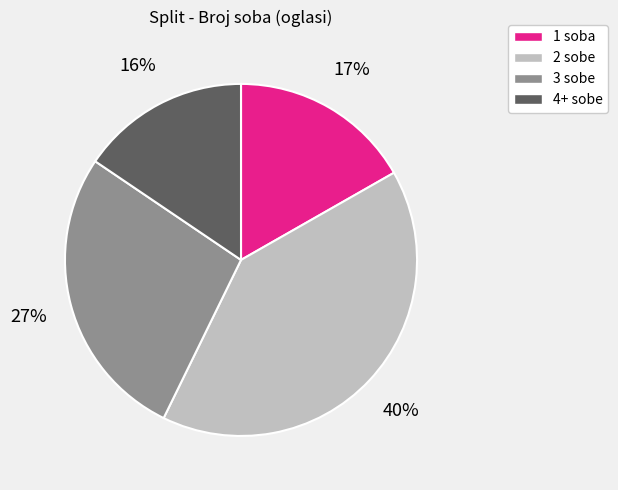

Is it true that 2 sobe is 35% of the pie?

False